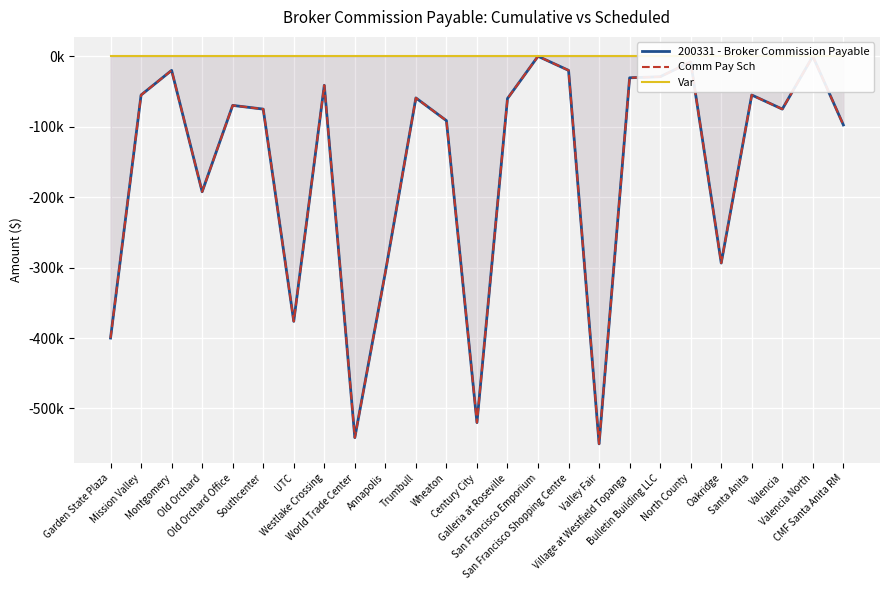

Which series has the largest total across all categories?

Var